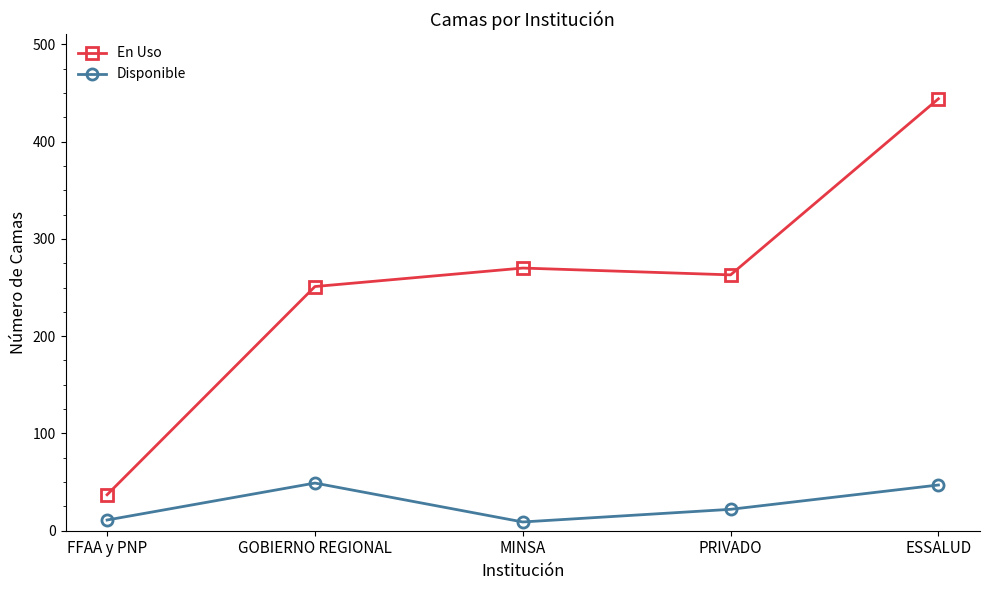

At which label is Disponible closest to 29?

PRIVADO